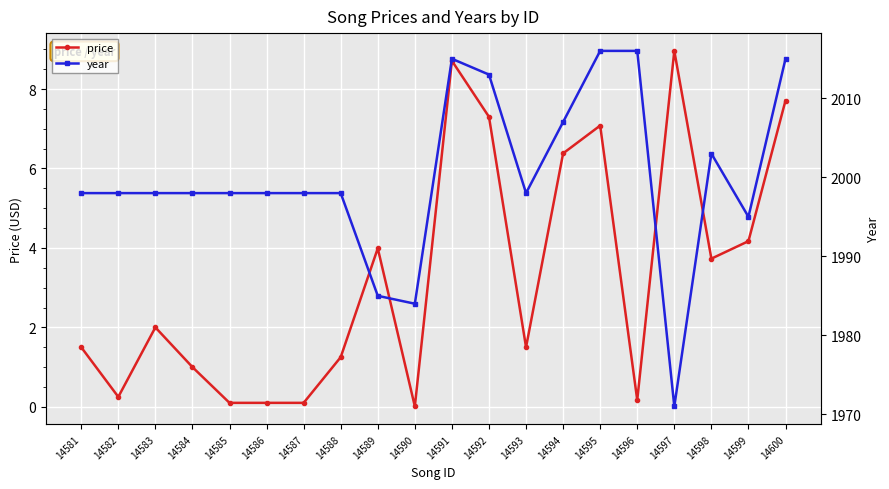

Reading left to right, transcribe all the data shown in this chart.

price: 14581=1.5	14582=0.2	14583=2.0	14584=1.0	14585=0.1	14586=0.1	14587=0.1	14588=1.2	14589=4.0	14590=0.0	14591=8.7	14592=7.3	14593=1.5	14594=6.4	14595=7.1	14596=0.2	14597=9.0	14598=3.7	14599=4.2	14600=7.7
year: 14581=1998.0	14582=1998.0	14583=1998.0	14584=1998.0	14585=1998.0	14586=1998.0	14587=1998.0	14588=1998.0	14589=1985.0	14590=1984.0	14591=2015.0	14592=2013.0	14593=1998.0	14594=2007.0	14595=2016.0	14596=2016.0	14597=1971.0	14598=2003.0	14599=1995.0	14600=2015.0